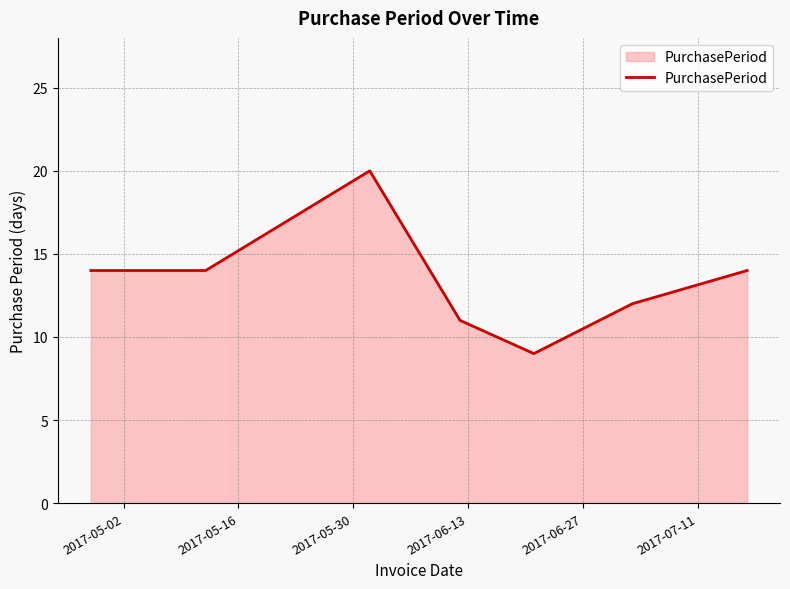

What is the sum of all values?

94